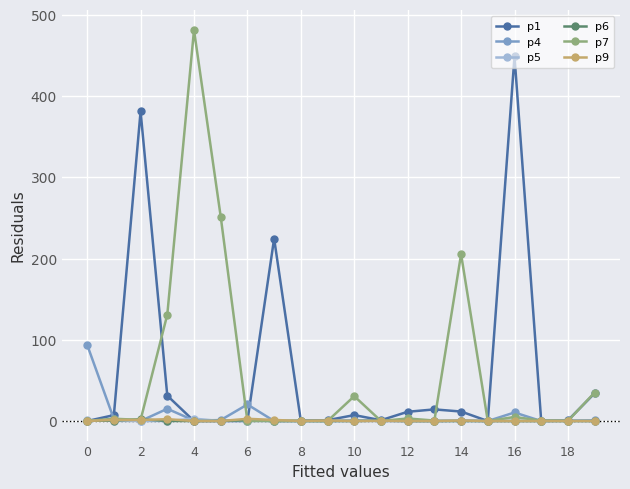

What is the maximum value for p1?

448.9